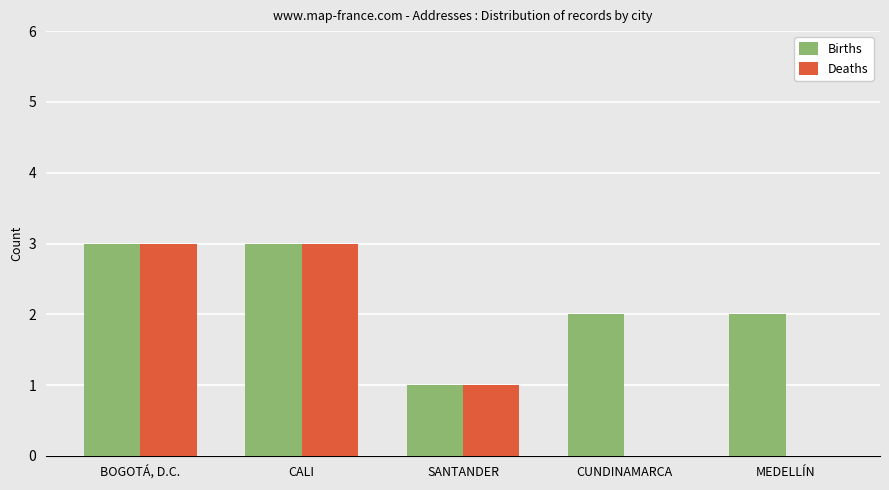

Is the value of Births at SANTANDER greater than the value of Deaths at CUNDINAMARCA?

Yes